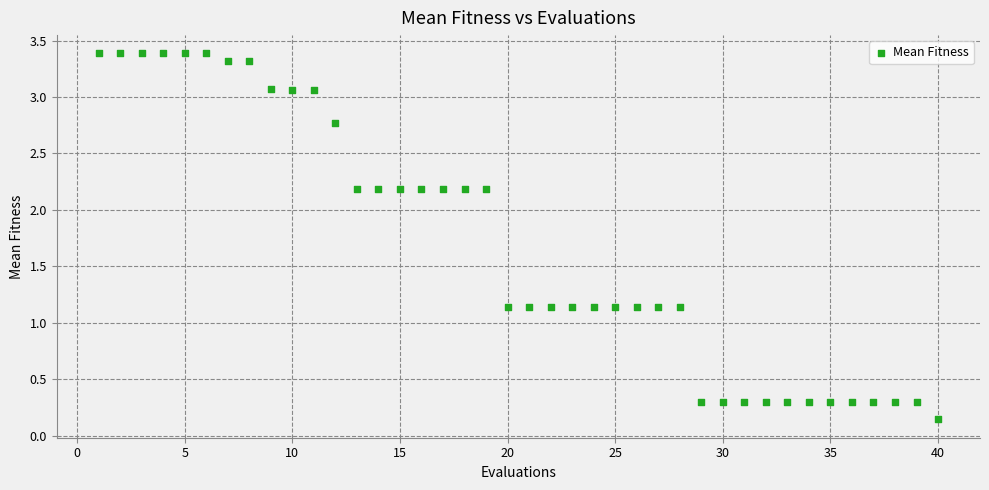

What is the range of X values (max minus min)?

39.0